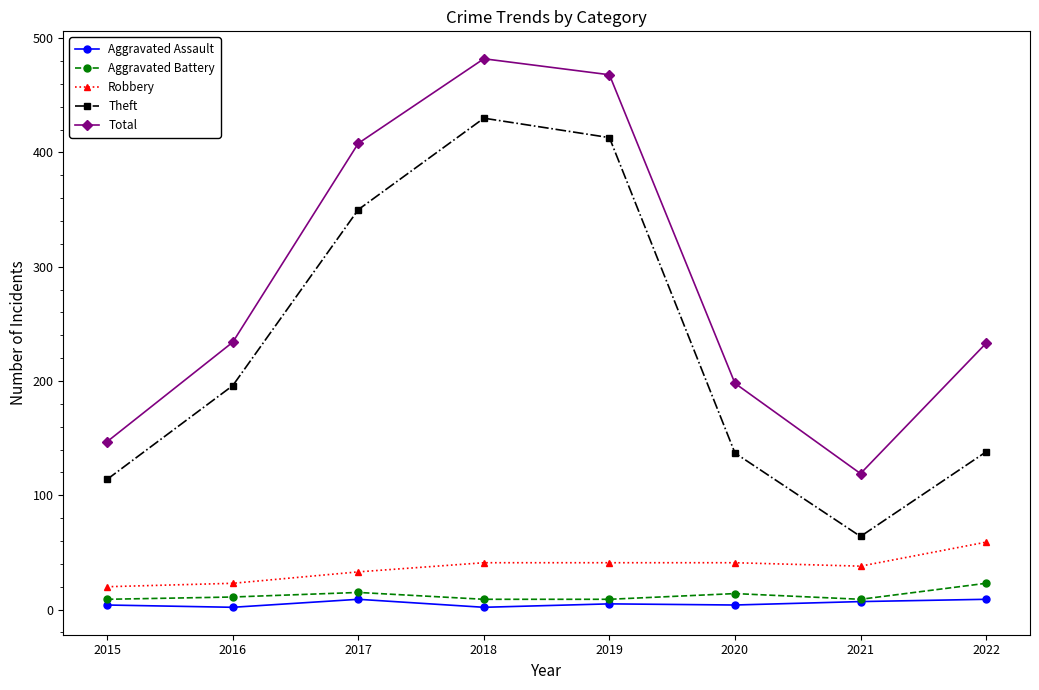

Where does the Aggravated Assault series first go above 5?

2017